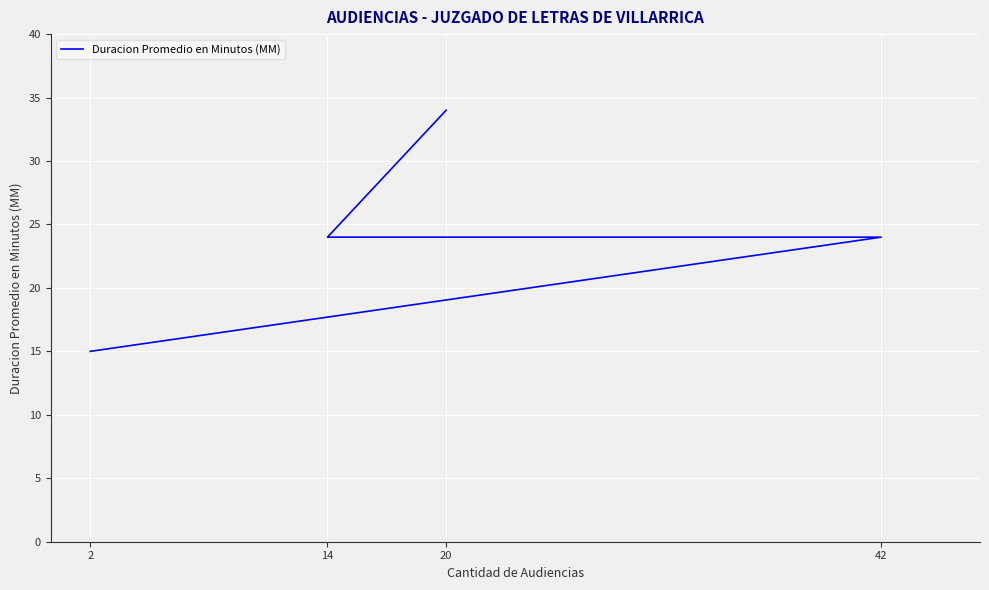

Rank the categories by value from lowest to highest.

2, 42, 14, 20